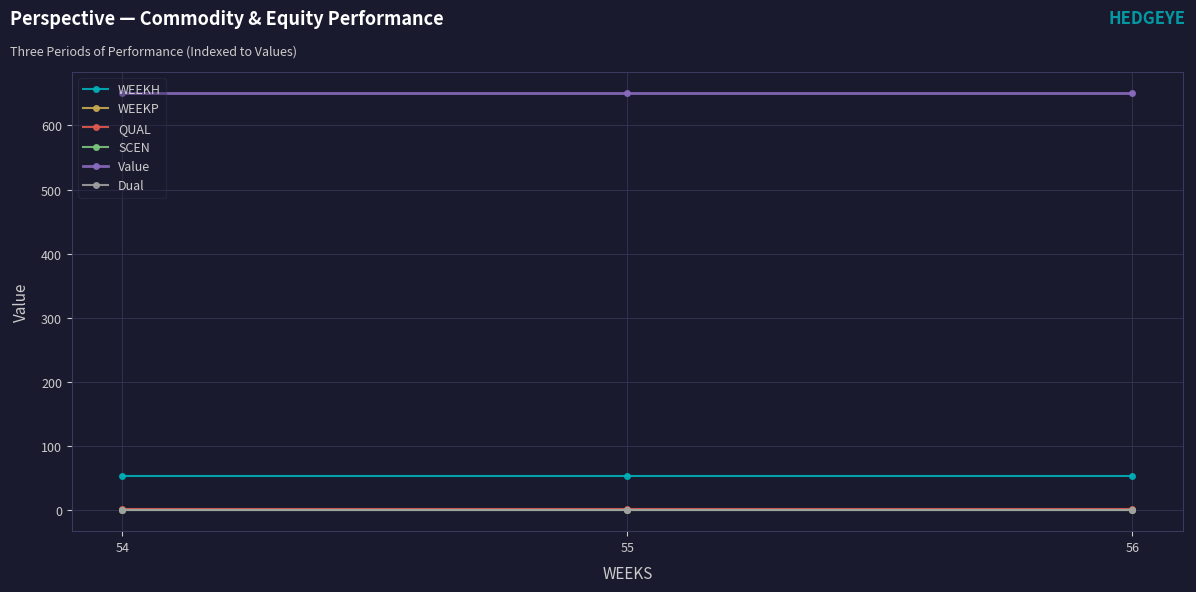

Reading left to right, list all the values displayed in this chart.

WEEKH: 54.0	54.0	54.0
WEEKP: 0.0	0.0	0.0
QUAL: 2.0	2.0	2.0
SCEN: 0.0	0.0	0.0
Value: 650.8	650.8	650.8
Dual: 0.0	0.0	0.0